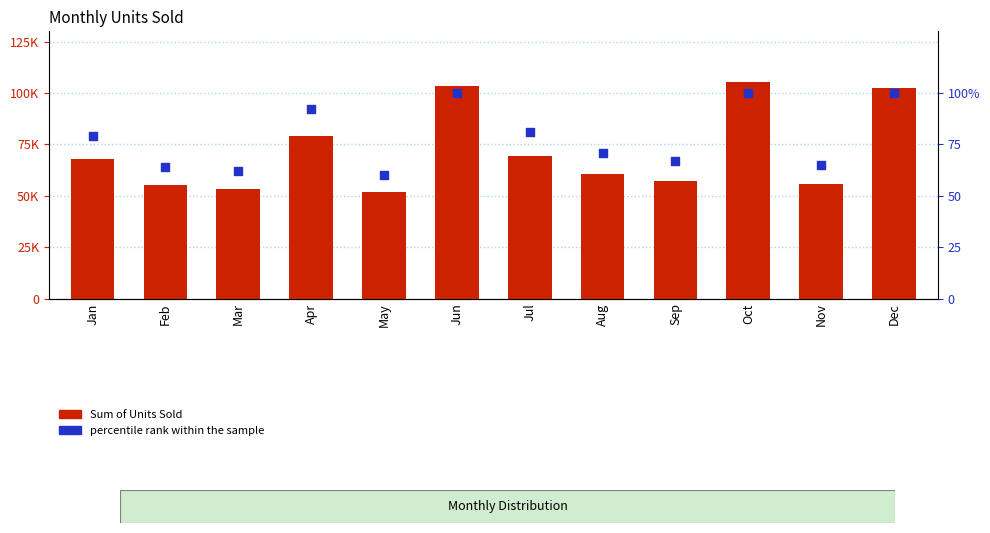

Is the value of Sum of Units Sold at Apr greater than the value of percentile rank within the sample at Jan?

Yes